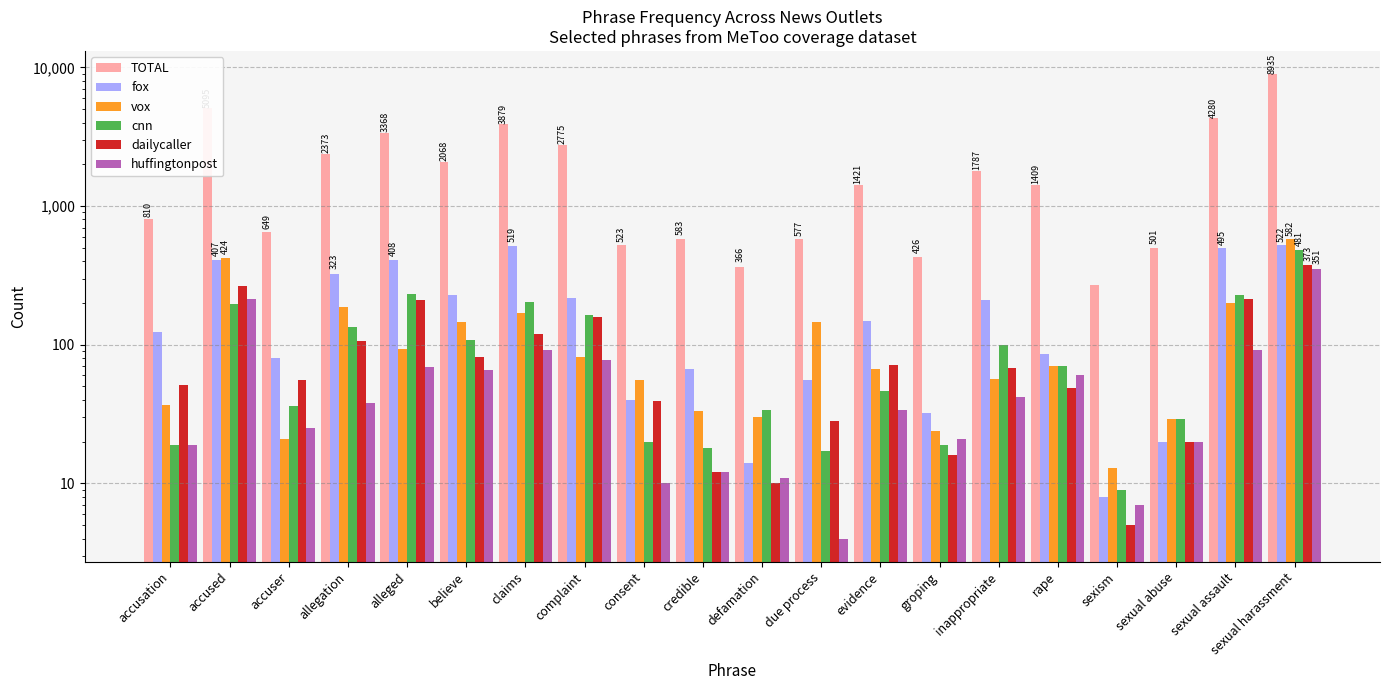

What is the average value of the dailycaller series?

98